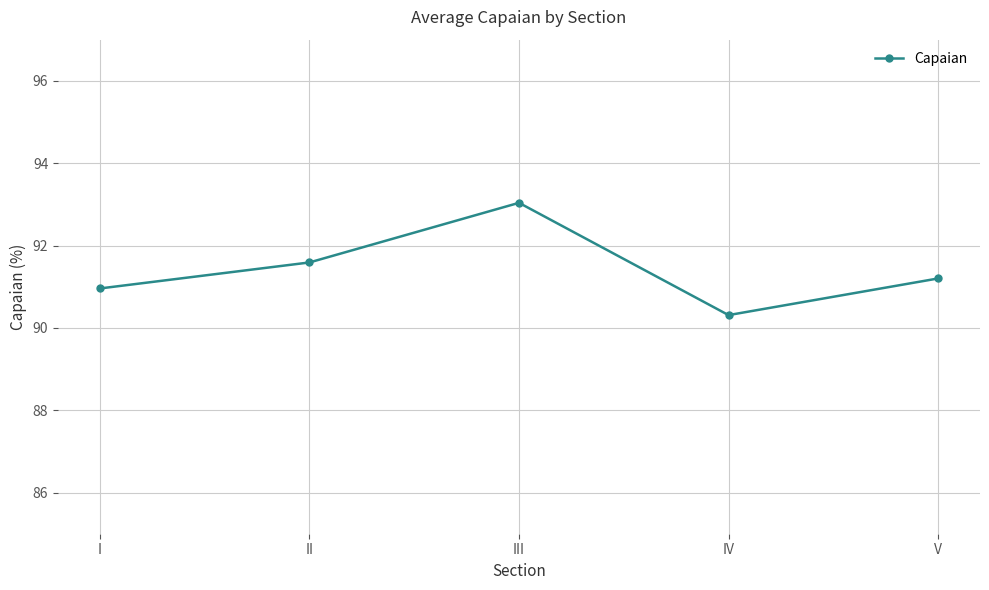

Which has a higher value, IV or I?

I